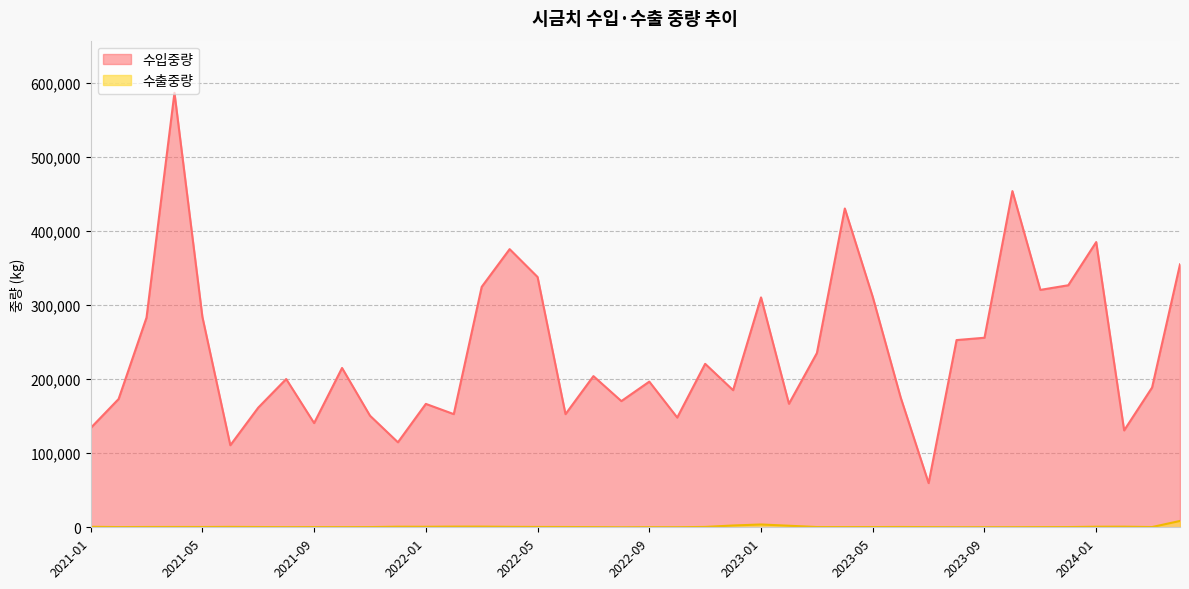

At which label is 수출중량 closest to 4287?

2023-01